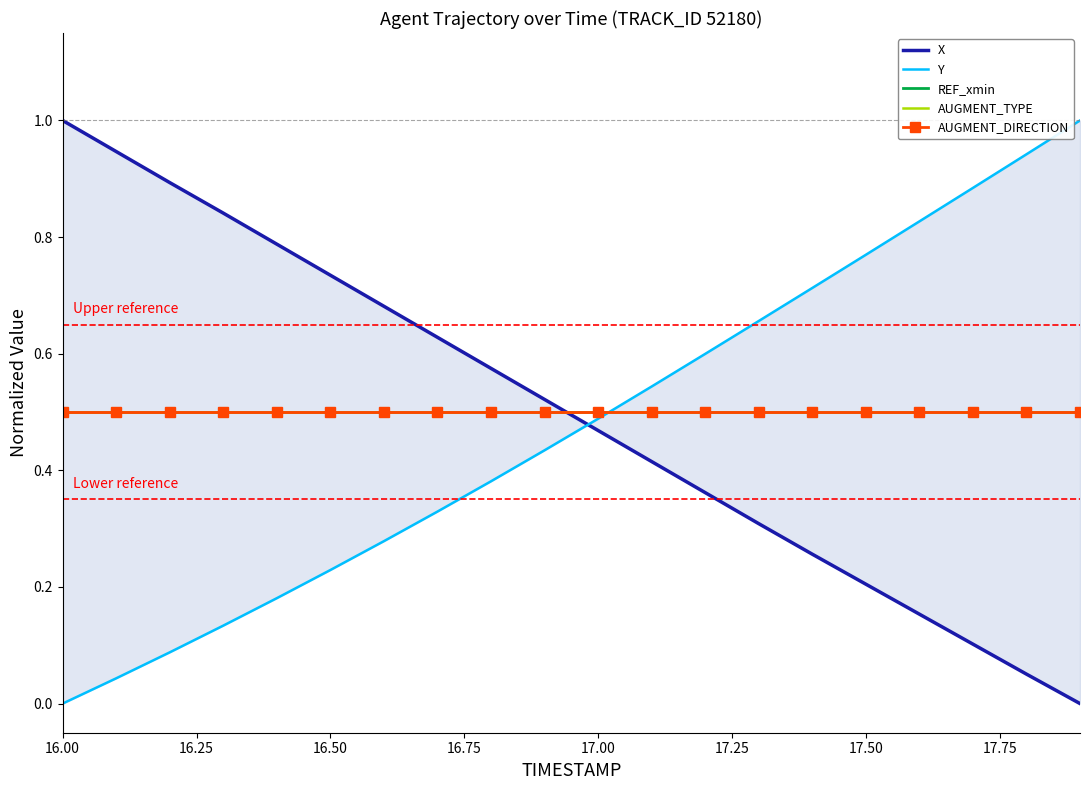

What are all the series names shown in the legend?

X, Y, REF_xmin, AUGMENT_TYPE, AUGMENT_DIRECTION